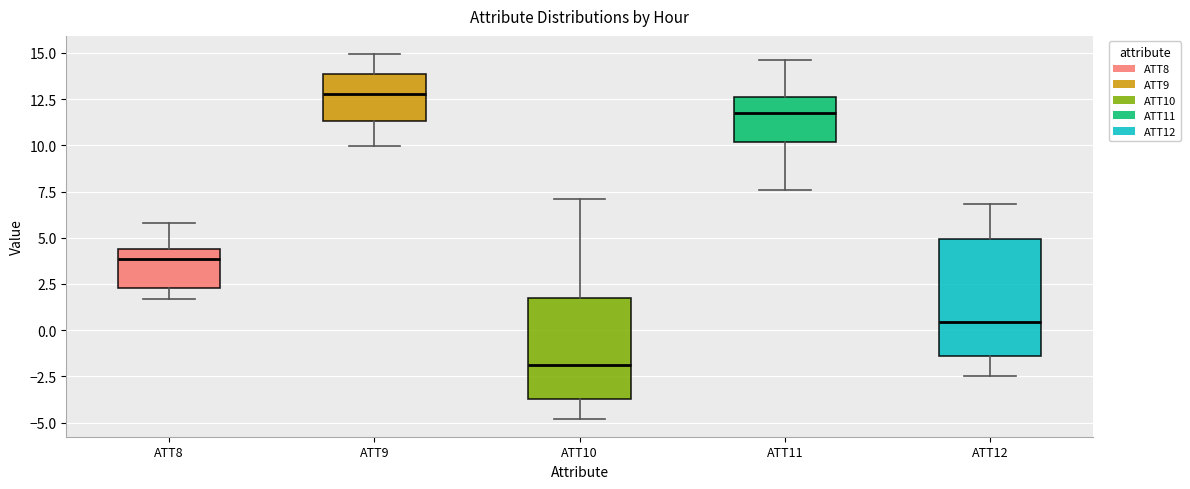

Which box is the tallest, from its lower edge to its upper edge?

ATT12